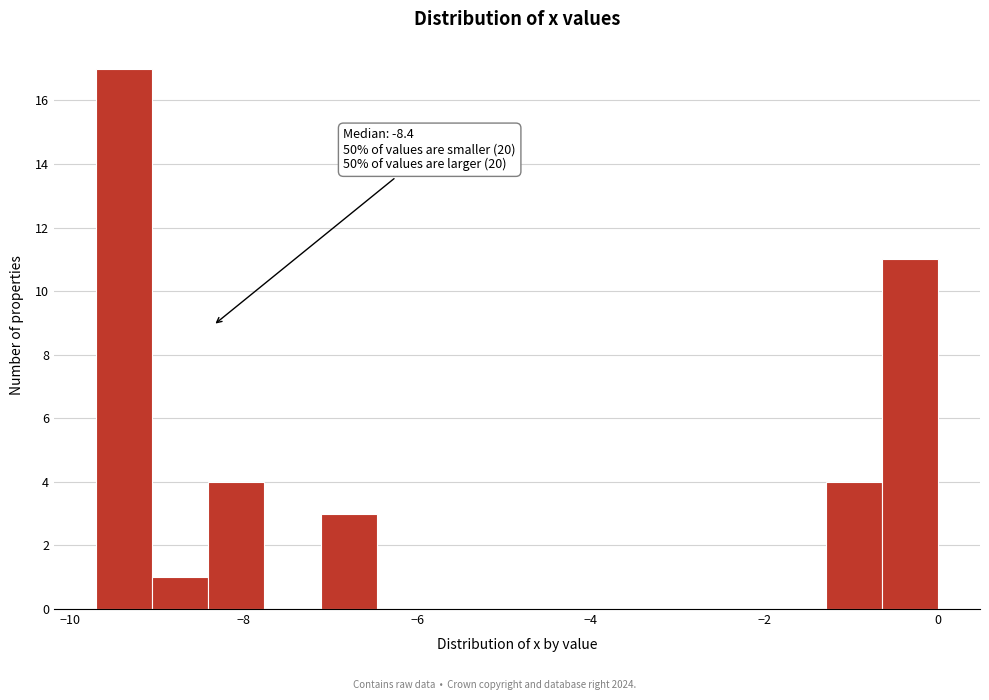

Around what value on the x-axis is the tallest bar? Give the approximate position of its centre, as read against the axis.

-9.4